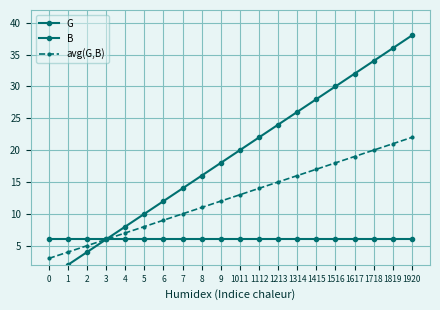

True or false: B and G cross at least once.

False